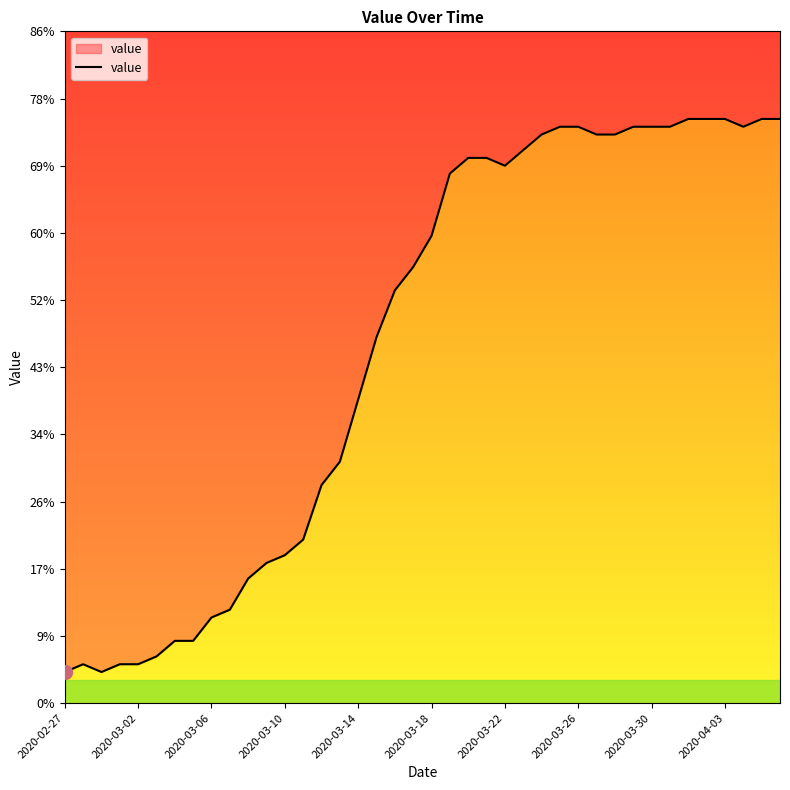

How many interior local valleys (lower than both neighbors) does the data have?

3